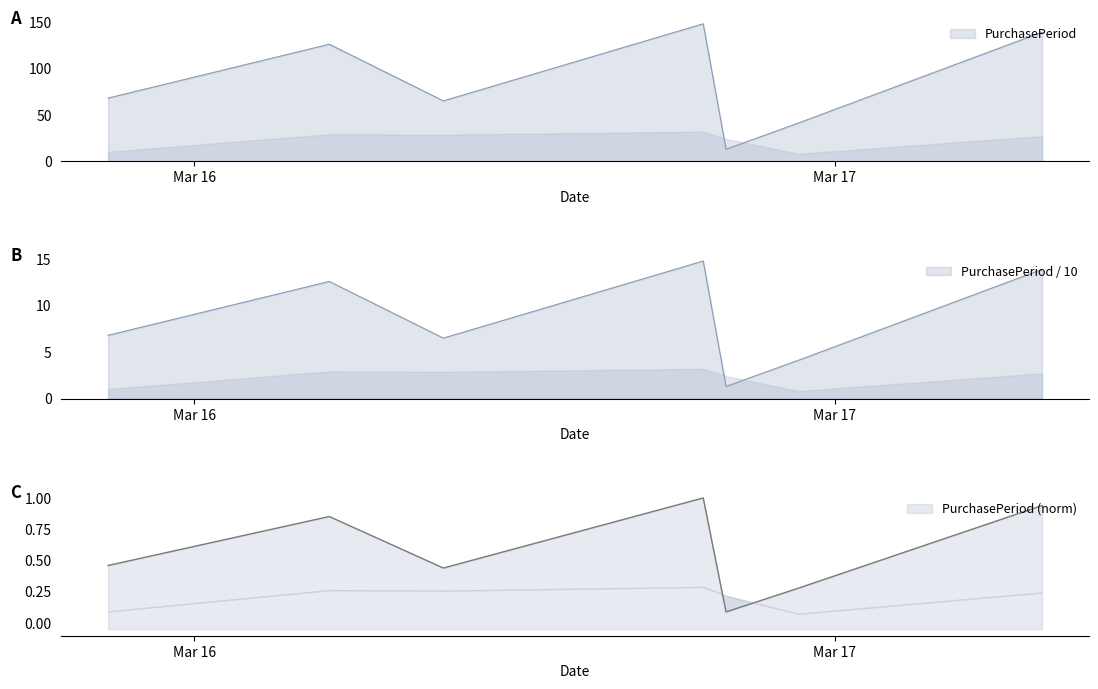

What is the average value?

86